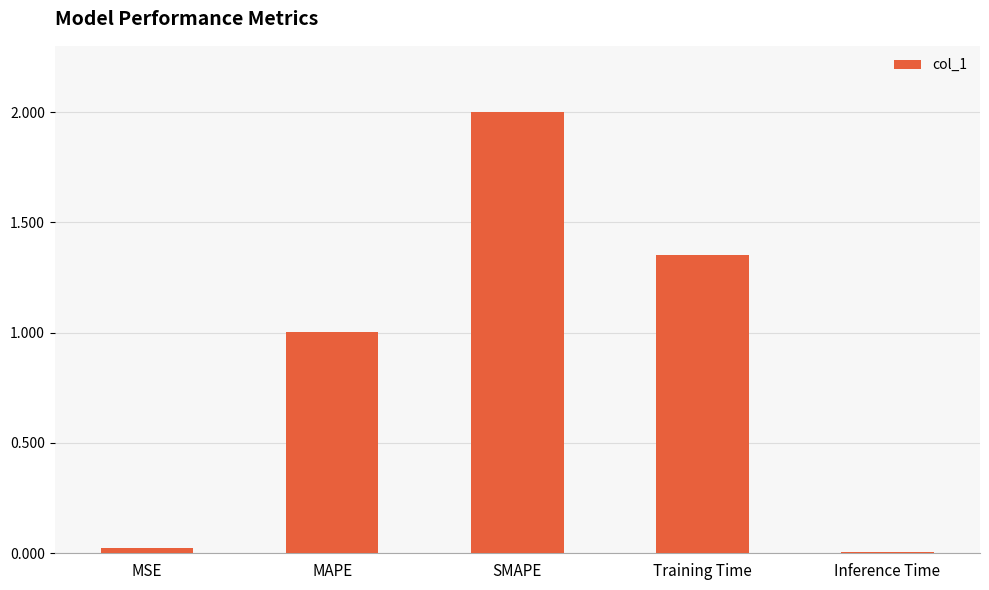

What is the difference between the maximum and minimum values?

2.0